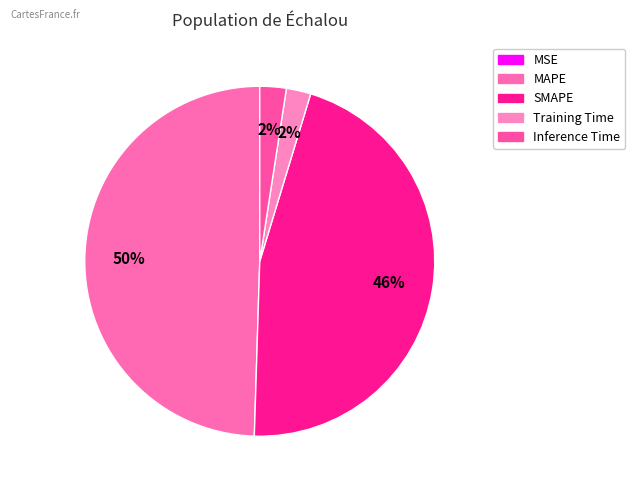

Is Inference Time the majority of the pie?

No